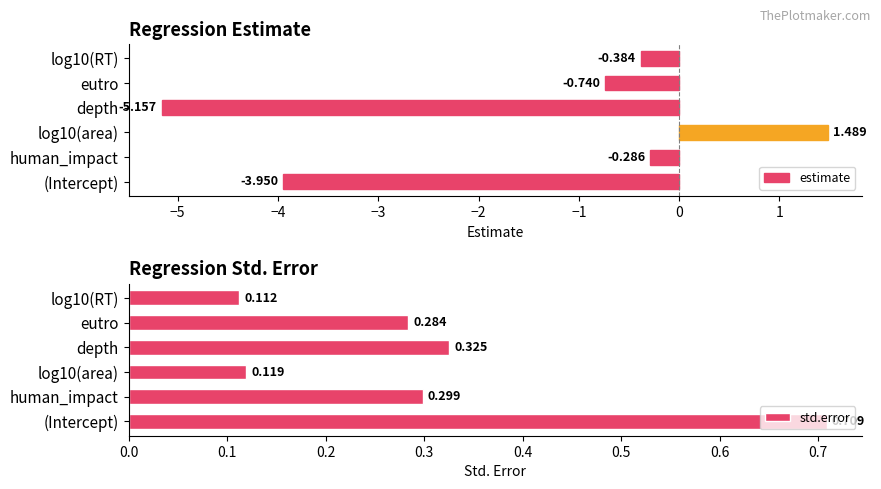

What is the difference between the estimate values at human_impact and depth?

4.9